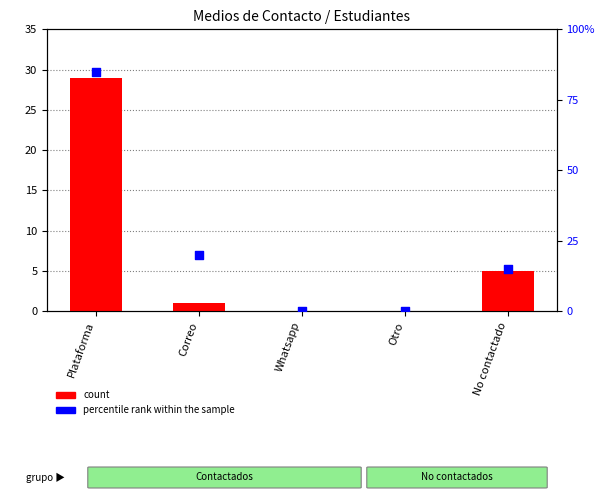

At which category is the sum across all series the highest?

Plataforma